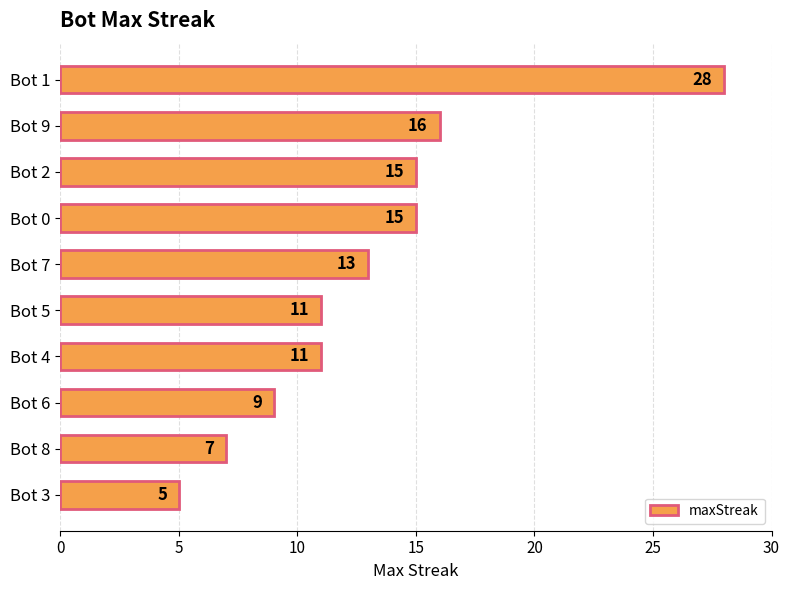

Between Bot 1 and Bot 5, which is larger?

Bot 1